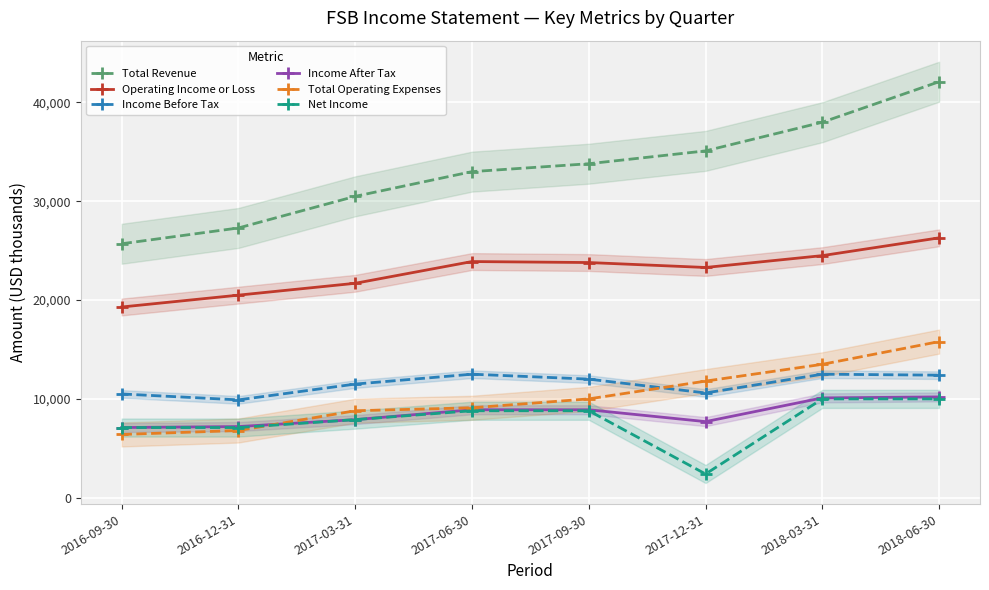

Which series has the largest range (max minus min)?

Total Revenue